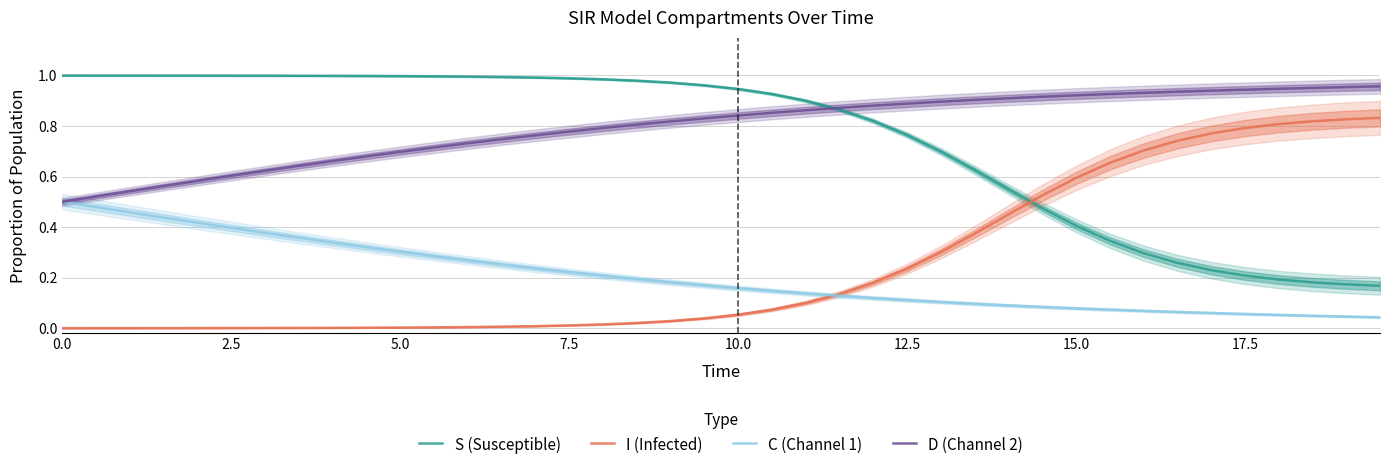

True or false: S (Susceptible) and C (Channel 1) intersect in this chart.

False